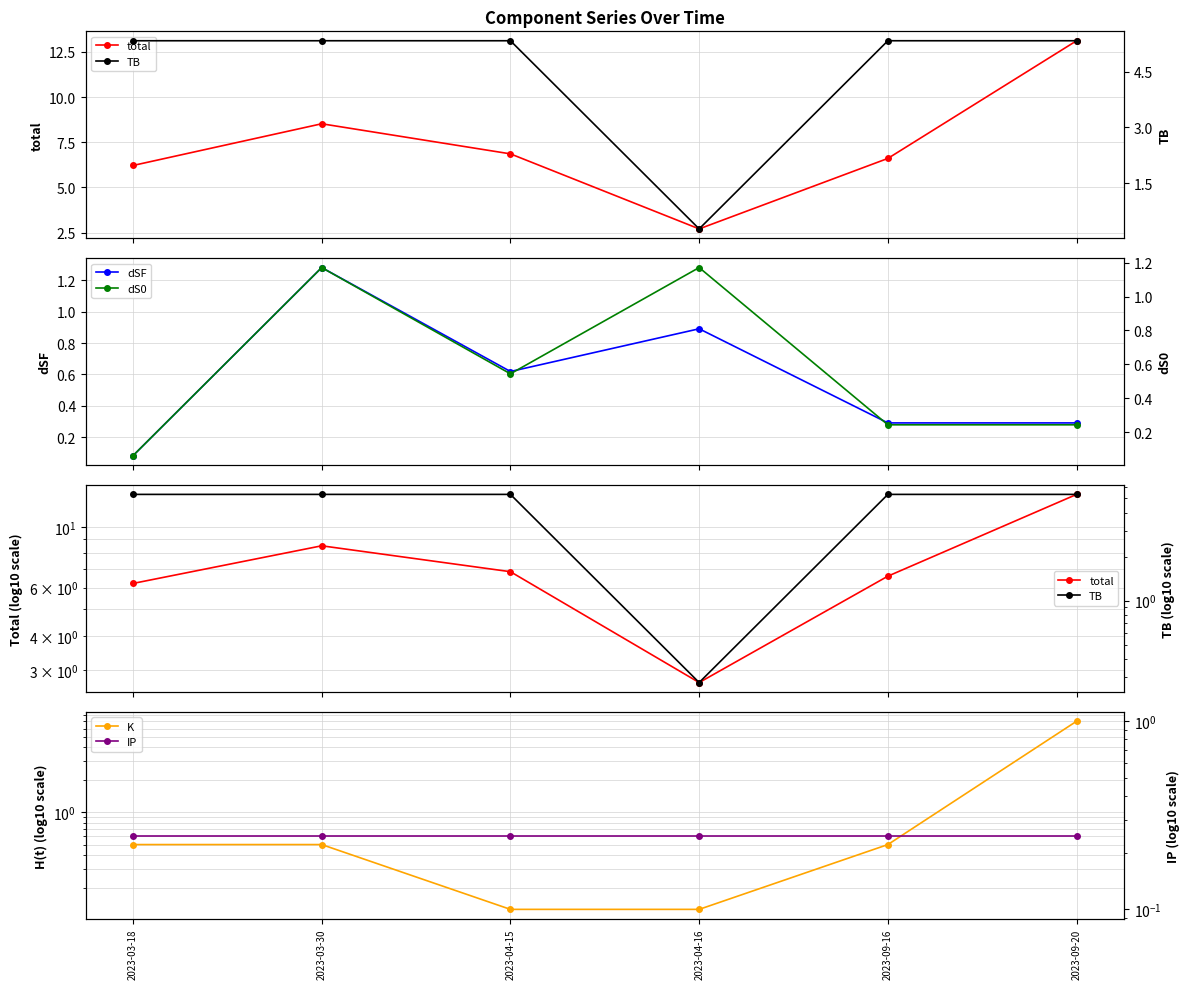

Is the value of K at 2023-09-20 greater than the value of dS0 at 2023-09-20?

Yes